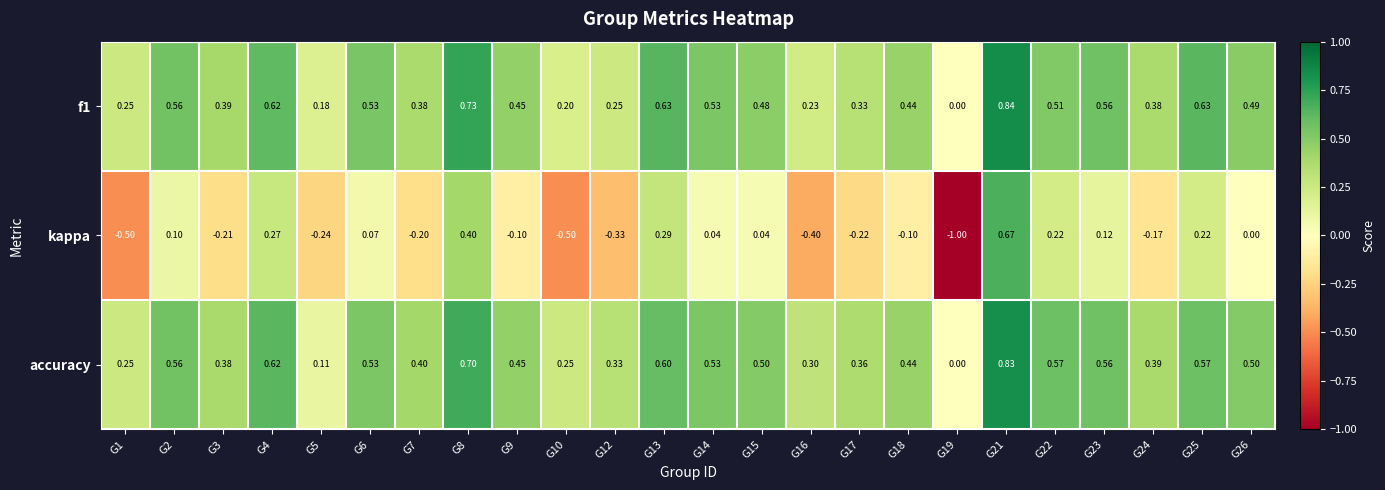

Which series changed the most between G13 and G26?

kappa